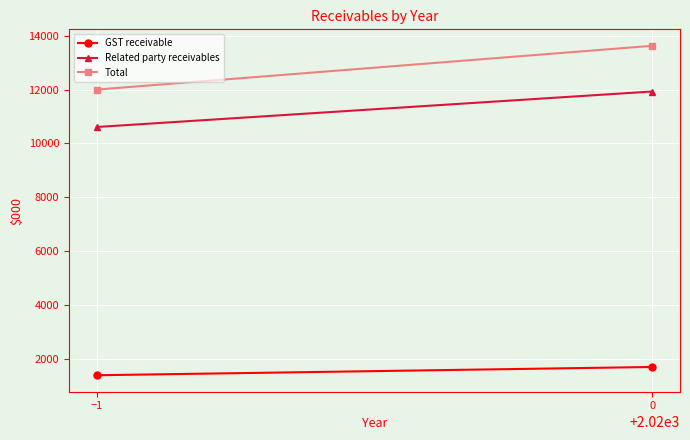

The Related party receivables series shows 11927 at 0. True or false?

True